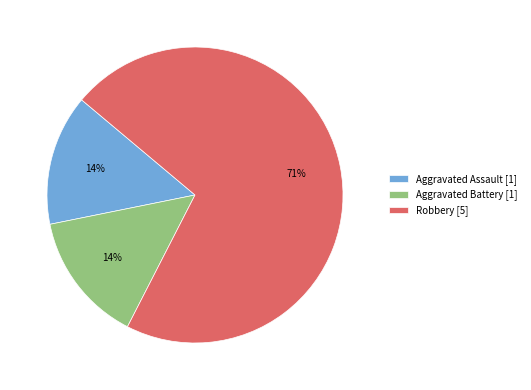

Approximately how many times larger is the value at Aggravated Battery [1] compared to Aggravated Assault [1]?

1.0